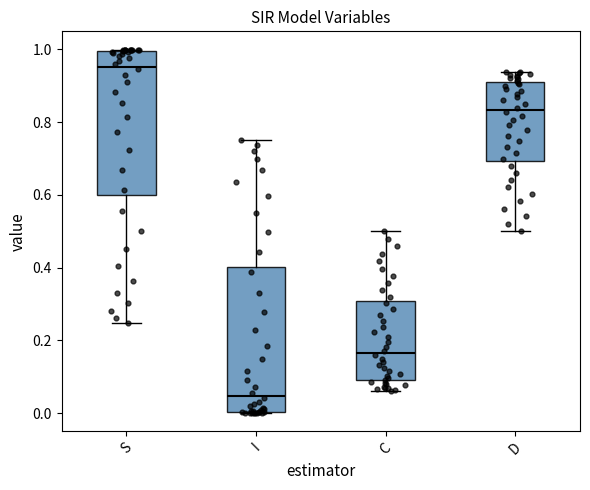

Reading left to right, transcribe this box plot: for each box, give where its median line is, the range the box spans, and where its two whiskers end, as read against the y-axis. The values are not printed on the chart, so give them approximately, as read against the axis.

S: median 0.96, box 0.60 to 1.00, whiskers 0.24 to 1.00
I: median 0.04, box 0.00 to 0.40, whiskers 0.00 to 0.76
C: median 0.16, box 0.08 to 0.30, whiskers 0.06 to 0.50
D: median 0.84, box 0.70 to 0.92, whiskers 0.50 to 0.94